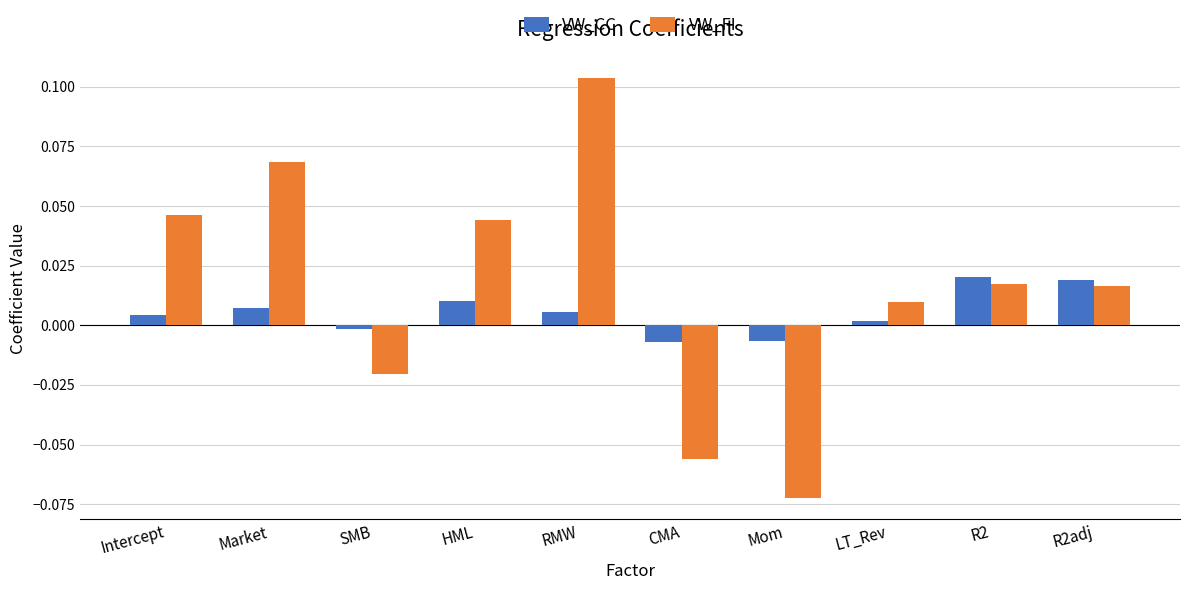

What is the label of the 3rd bar from the right?

LT_Rev